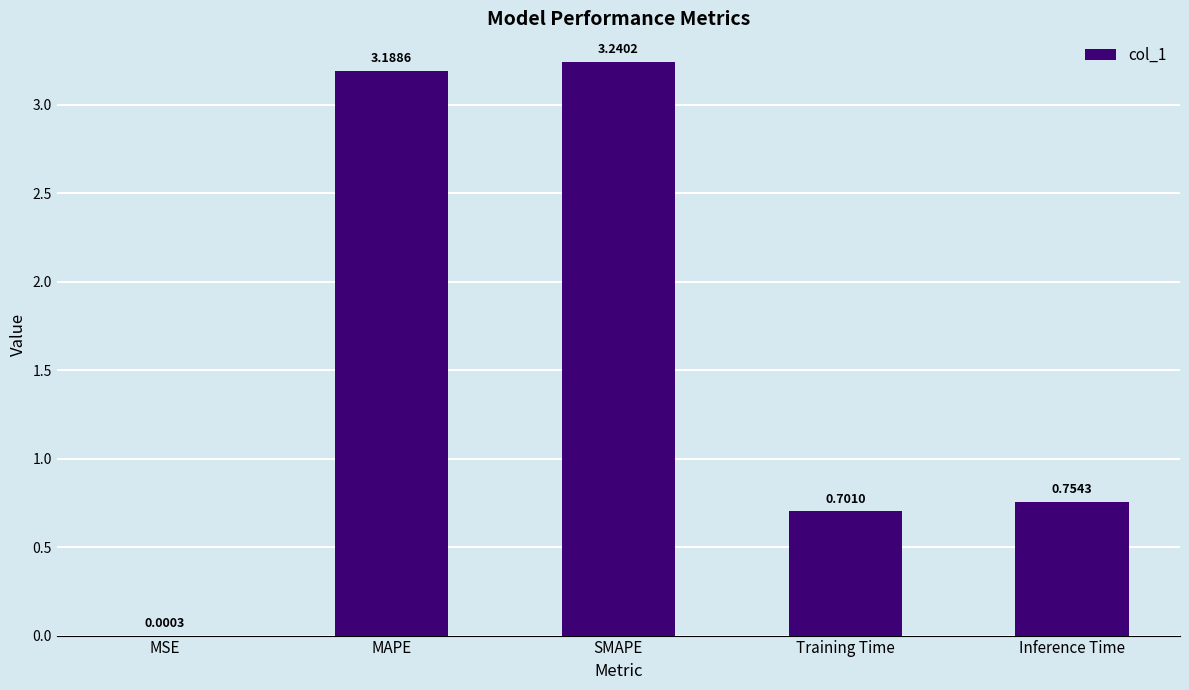

What is the sum of the values at SMAPE and Training Time?

3.9